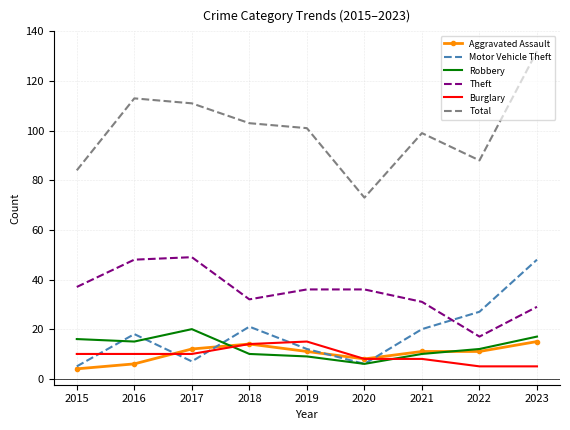

Which series changed the most between 2020 and 2023?

Total